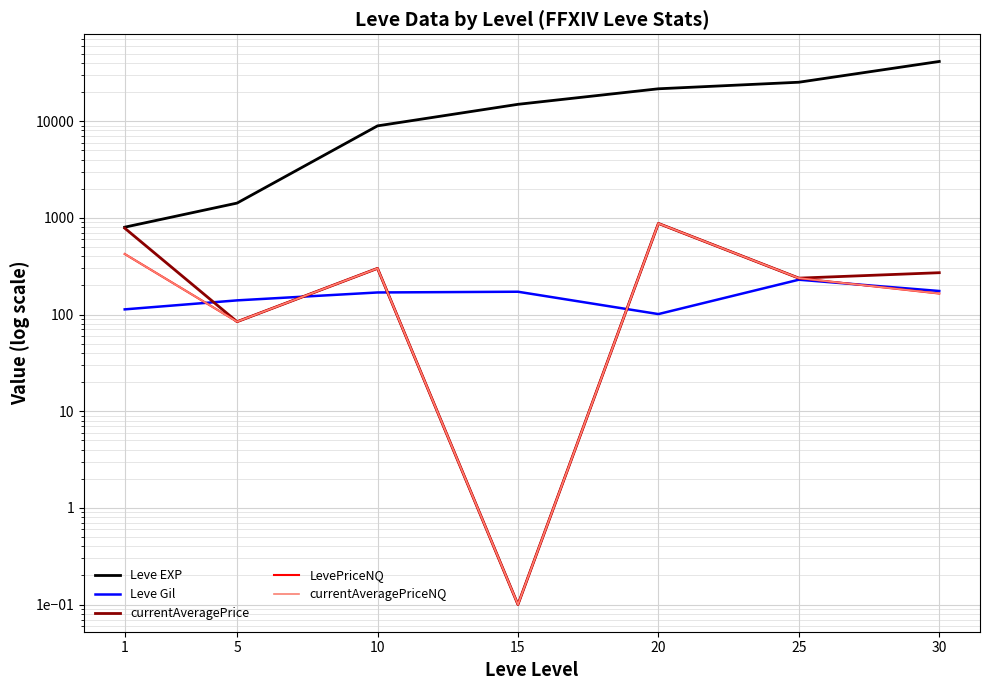

Rank the categories by currentAveragePriceNQ value from lowest to highest.

15, 5, 30, 25, 10, 1, 20